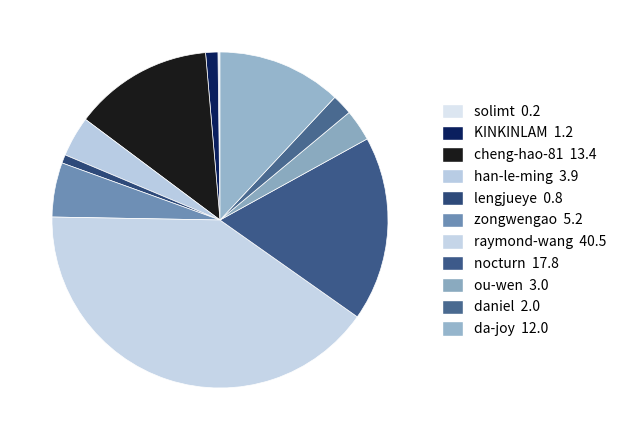

What percentage is NOT represented by zongwengao?

94.8%